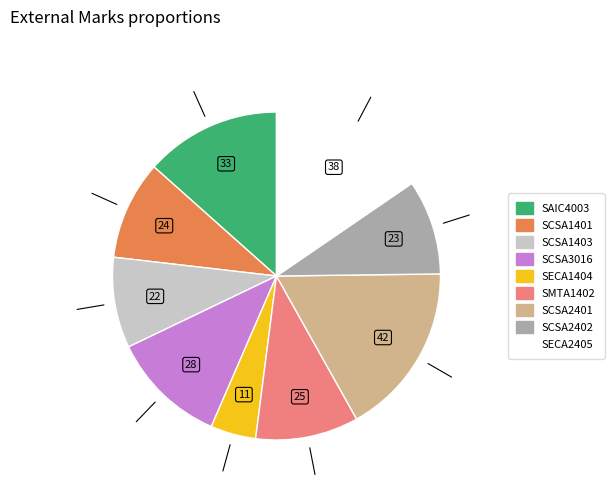

Is there a majority slice in this chart?

No